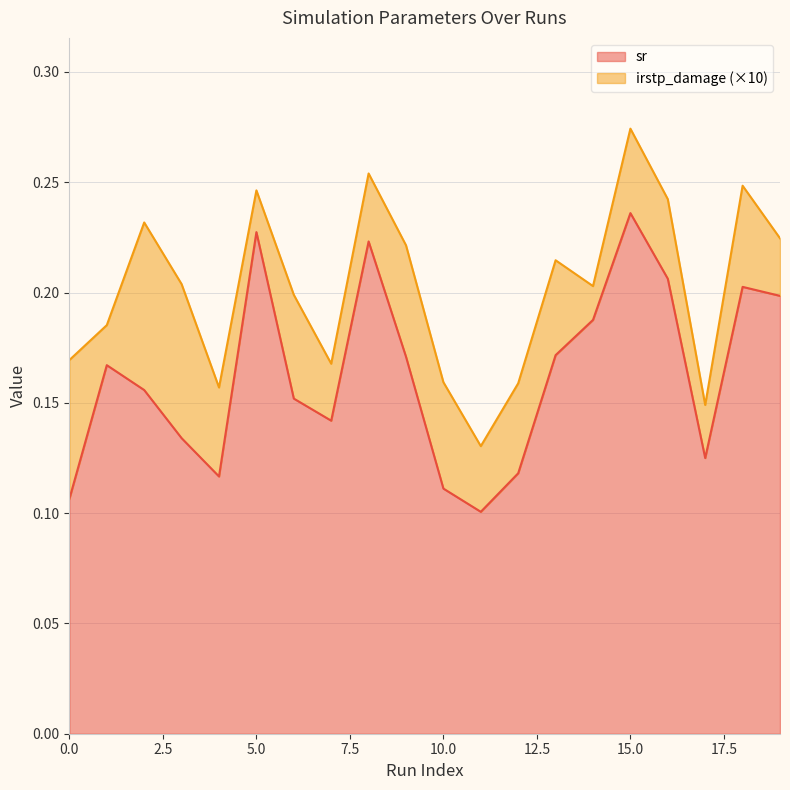

How many points are lower than both their immediate neighbors (excluding endpoints)?

4